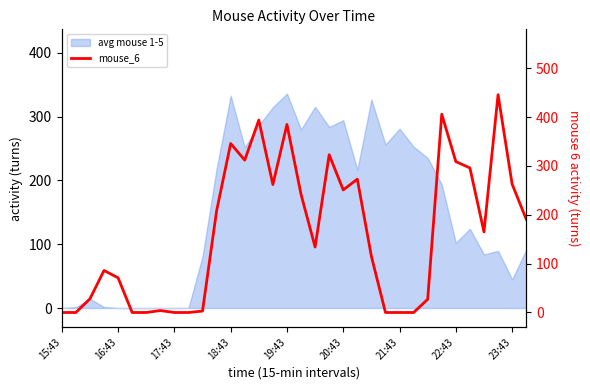

Which has a higher value, 9 or 23?

9